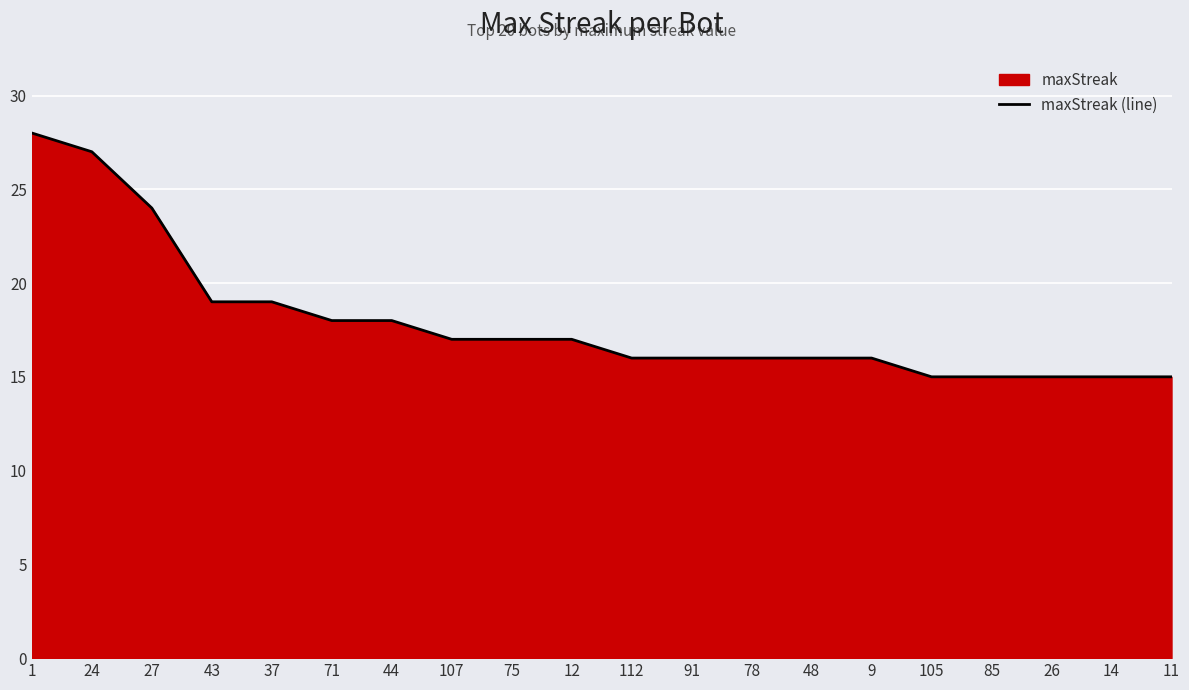

Reading left to right, extract all data points from this chart.

1=28	24=27	27=24	43=19	37=19	71=18	44=18	107=17	75=17	12=17	112=16	91=16	78=16	48=16	9=16	105=15	85=15	26=15	14=15	11=15